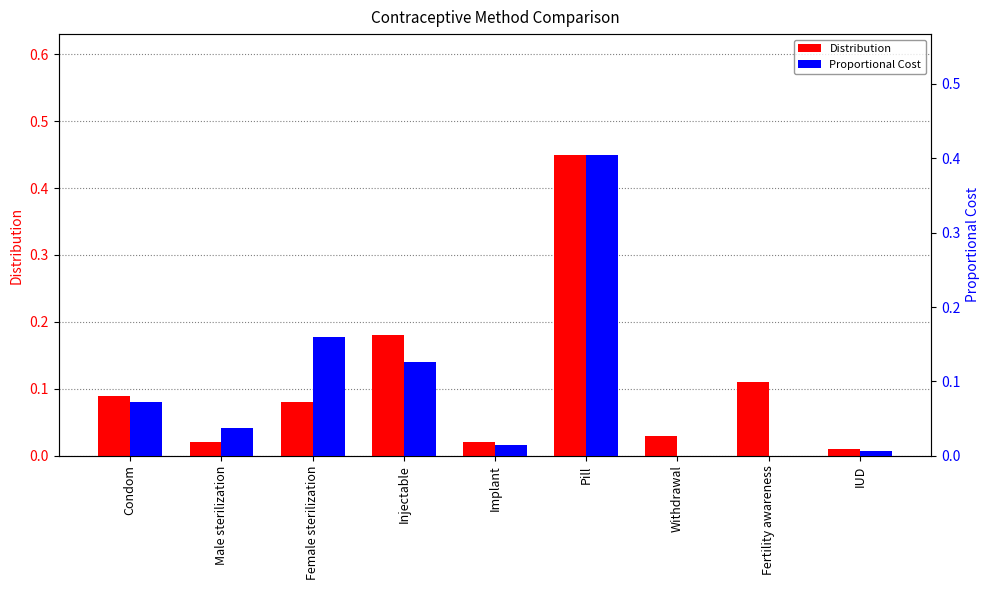

Is the value of Proportional Cost at Pill greater than the value of Distribution at IUD?

Yes